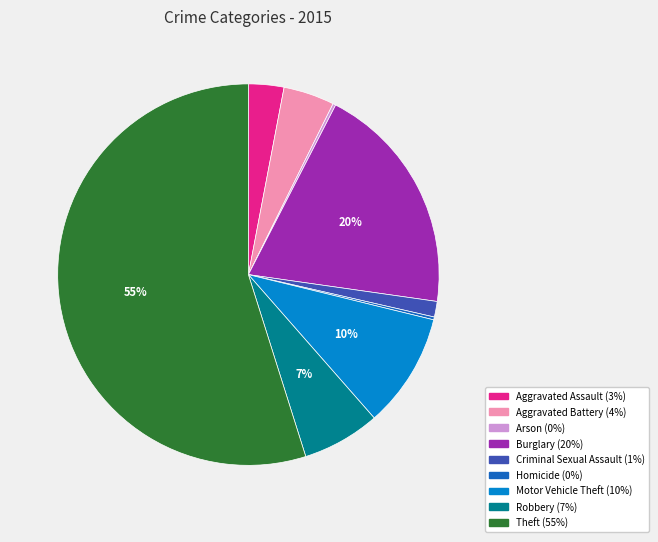

Does any single category account for the majority?

Yes